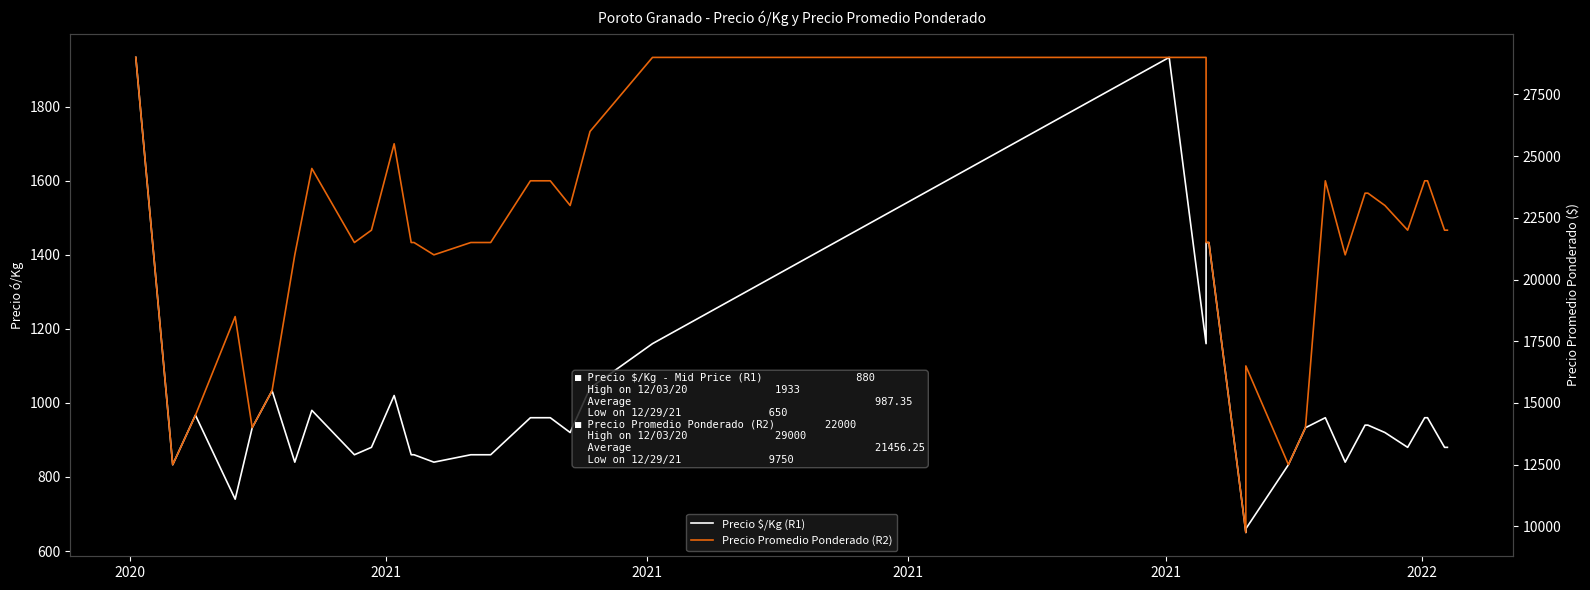

At which category is the sum across all series the highest?

2020